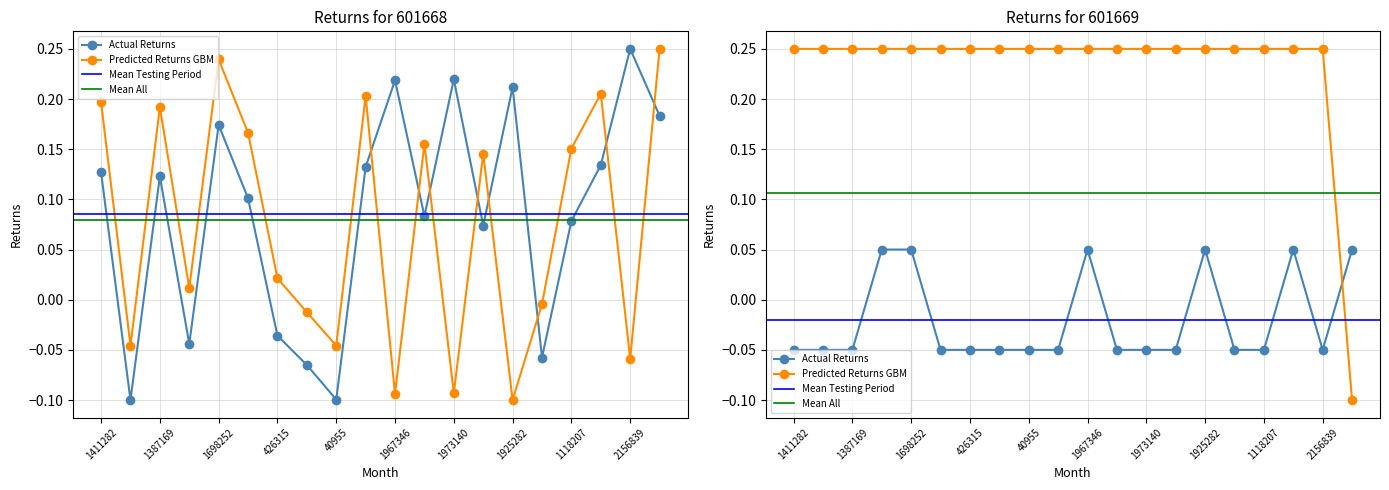

How many negative values does the Predicted Returns GBM series have?

8